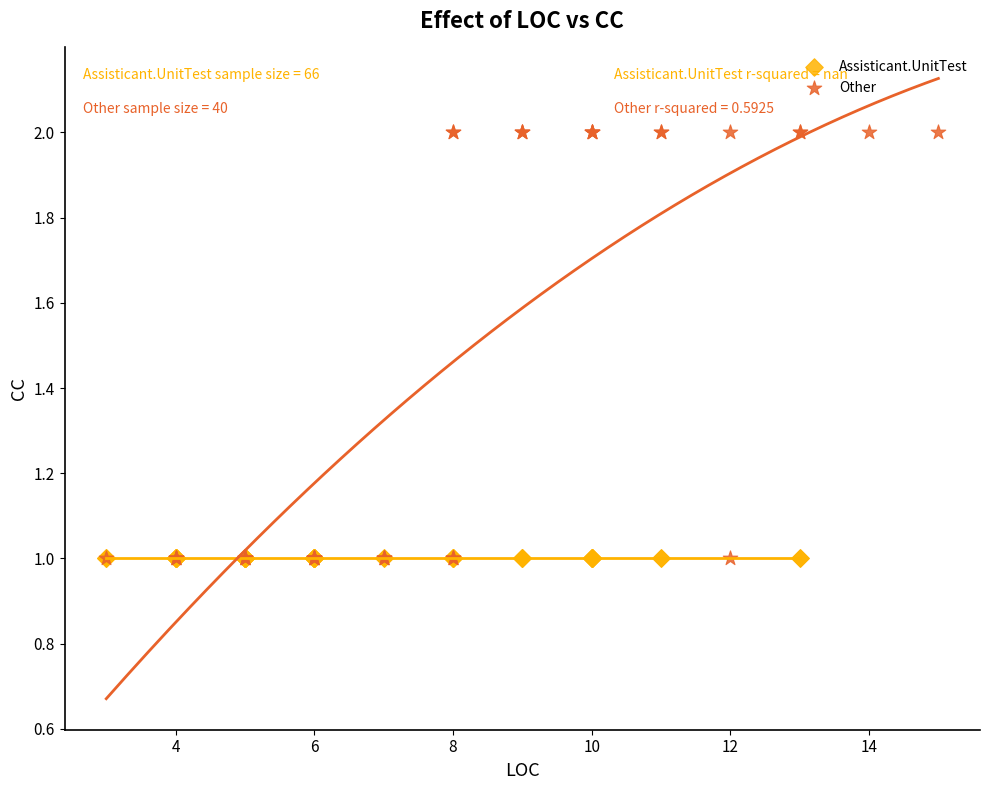

Which series contains the highest Y value?

Other